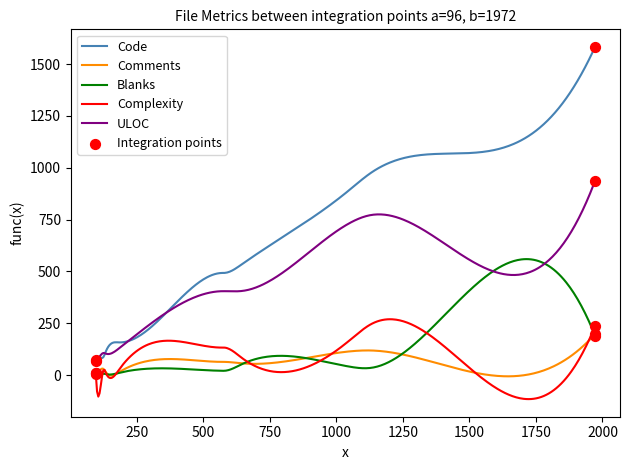

Which series has the largest total across all categories?

Code